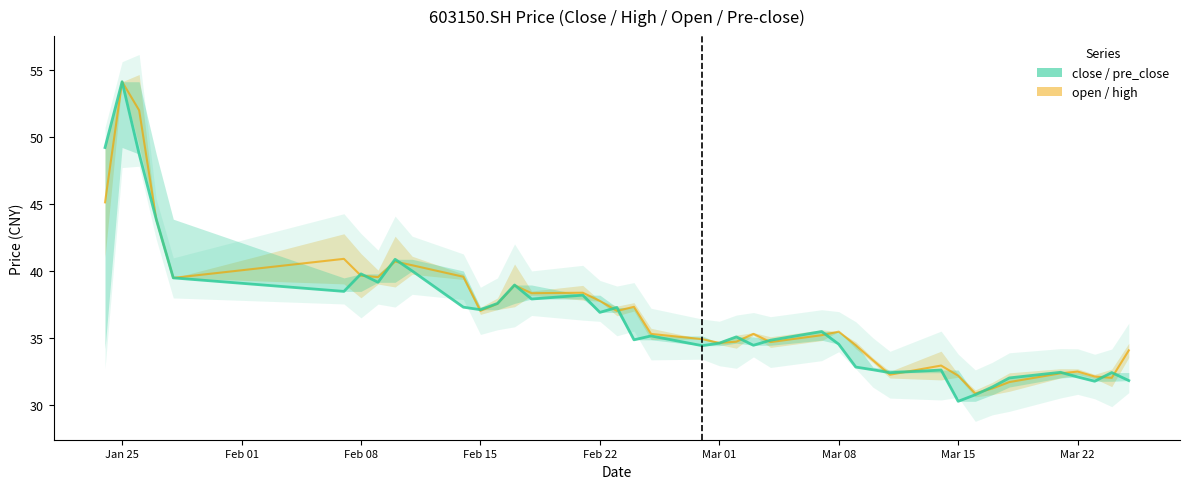

Is it true that close equals 34.4 at 2022/02/28?

True